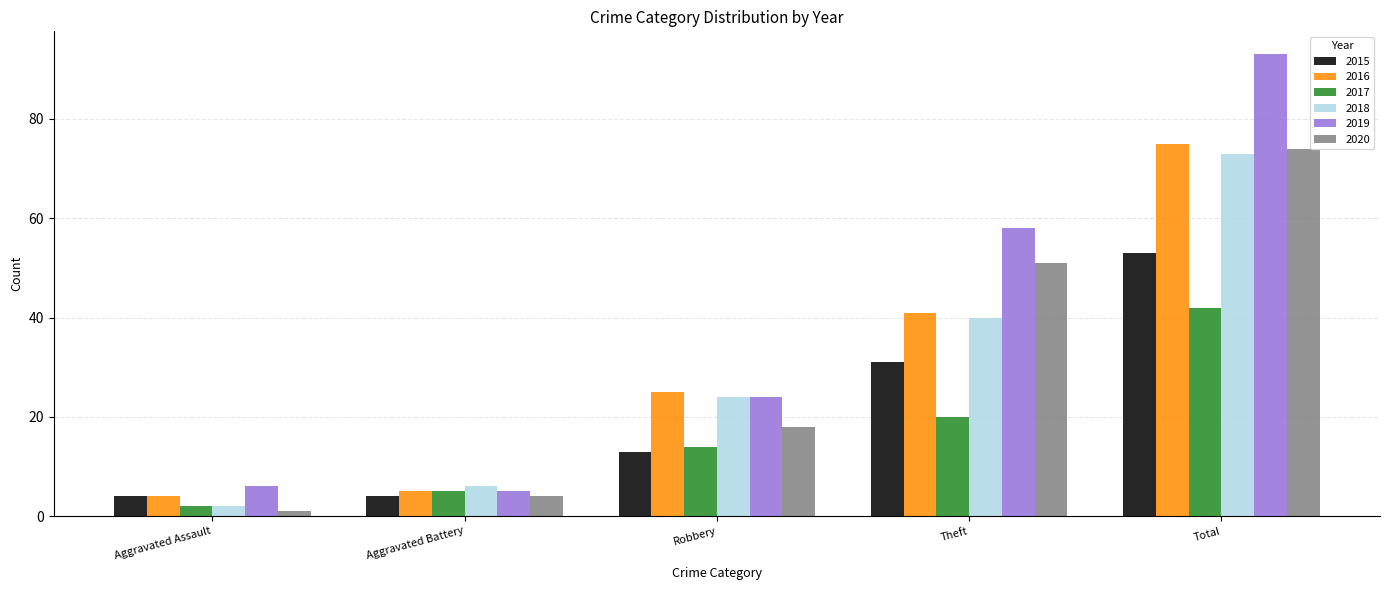

What is the difference between the maximum and second lowest values in the 2016 series?

70